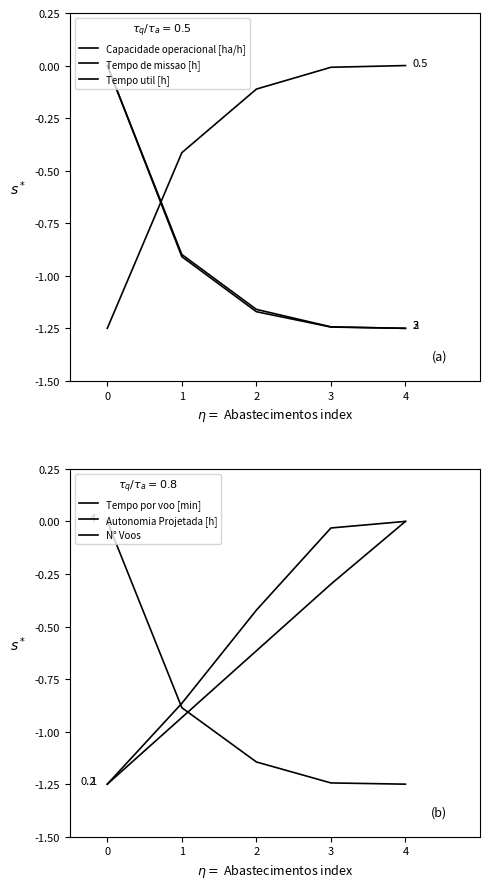

What value does the Tempo util [h] series have at 4?

-1.2